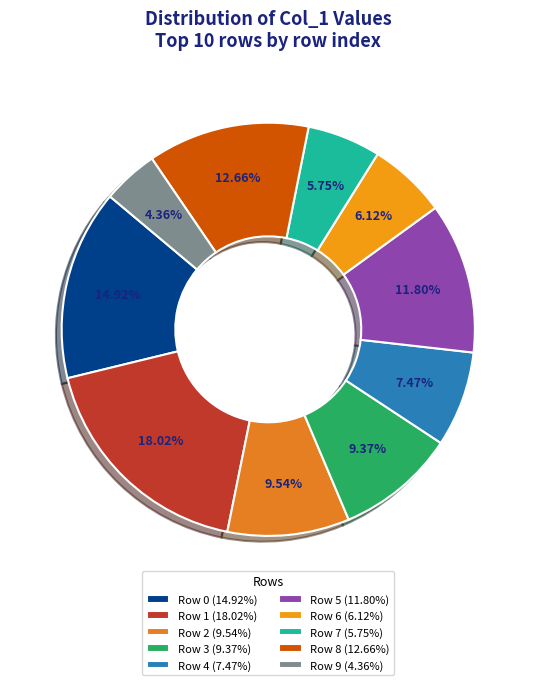

Does Row 7 account for over 50% of the chart?

No